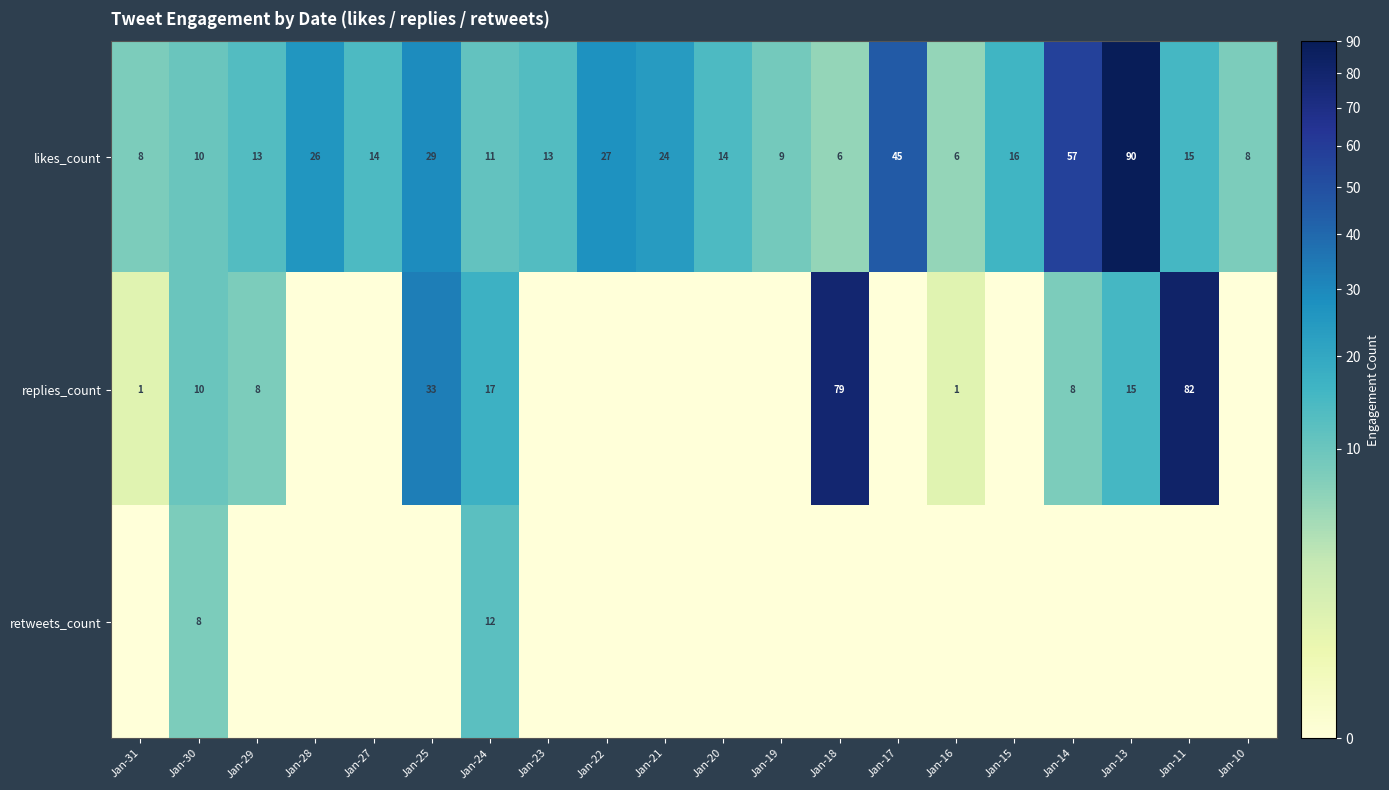

Where does the likes_count series first go above 14?

Jan-28